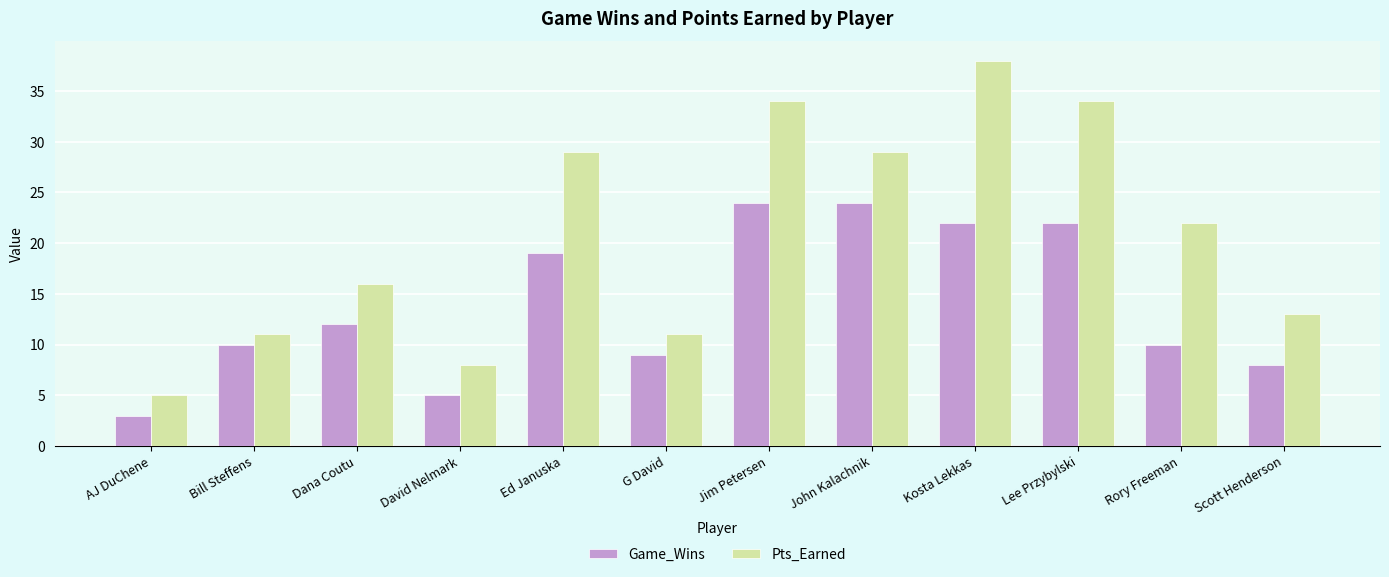

How many data points in Game_Wins are less than 12?

6